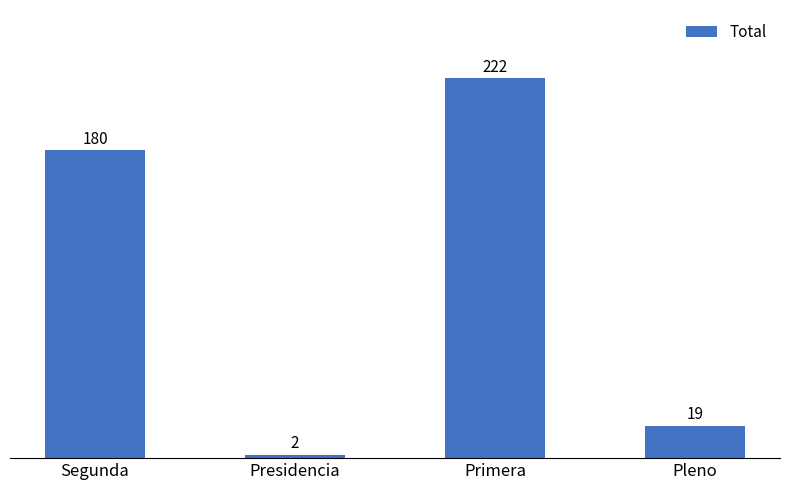

Reading right to left, what are all the values shown in this chart?

Pleno=19	Primera=222	Presidencia=2	Segunda=180